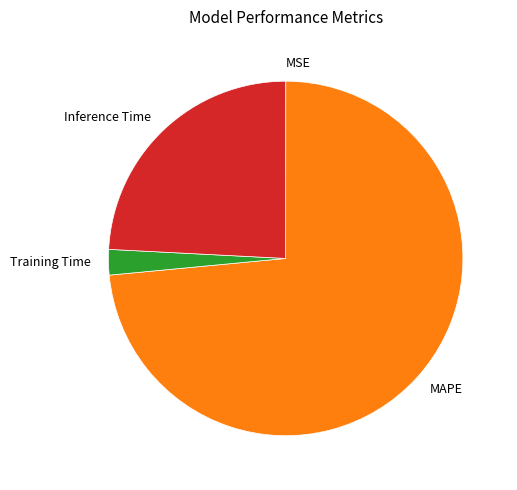

Do MAPE and Inference Time together represent more than half of the pie?

Yes